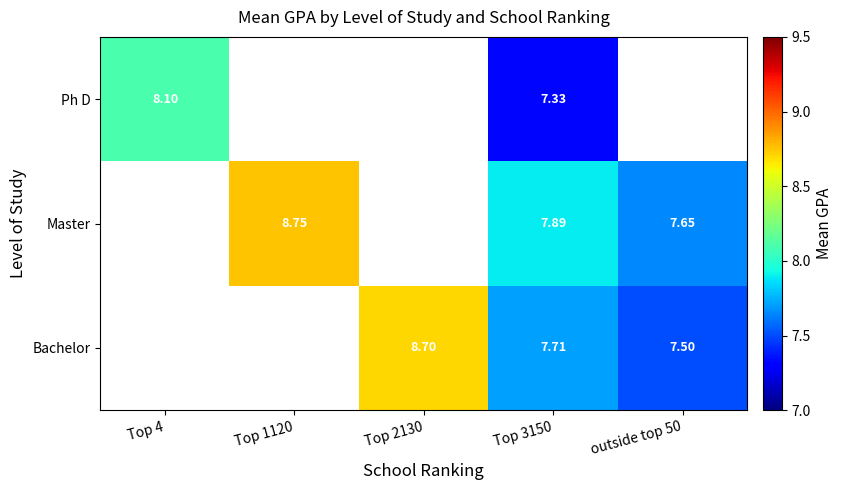

At which category is the sum across all series the highest?

Top 3150